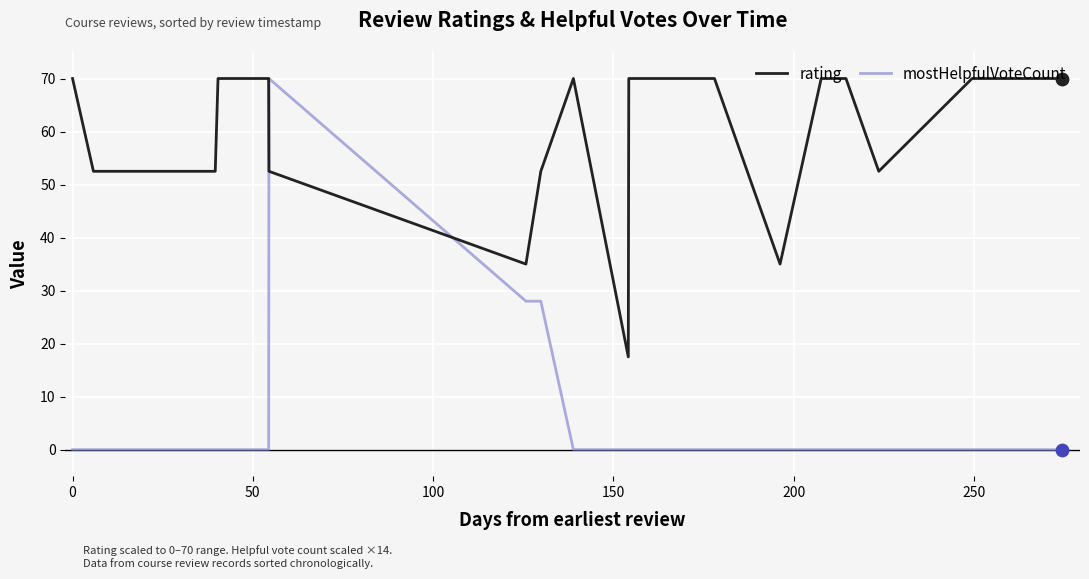

Which series has the widest spread of values?

mostHelpfulVoteCount